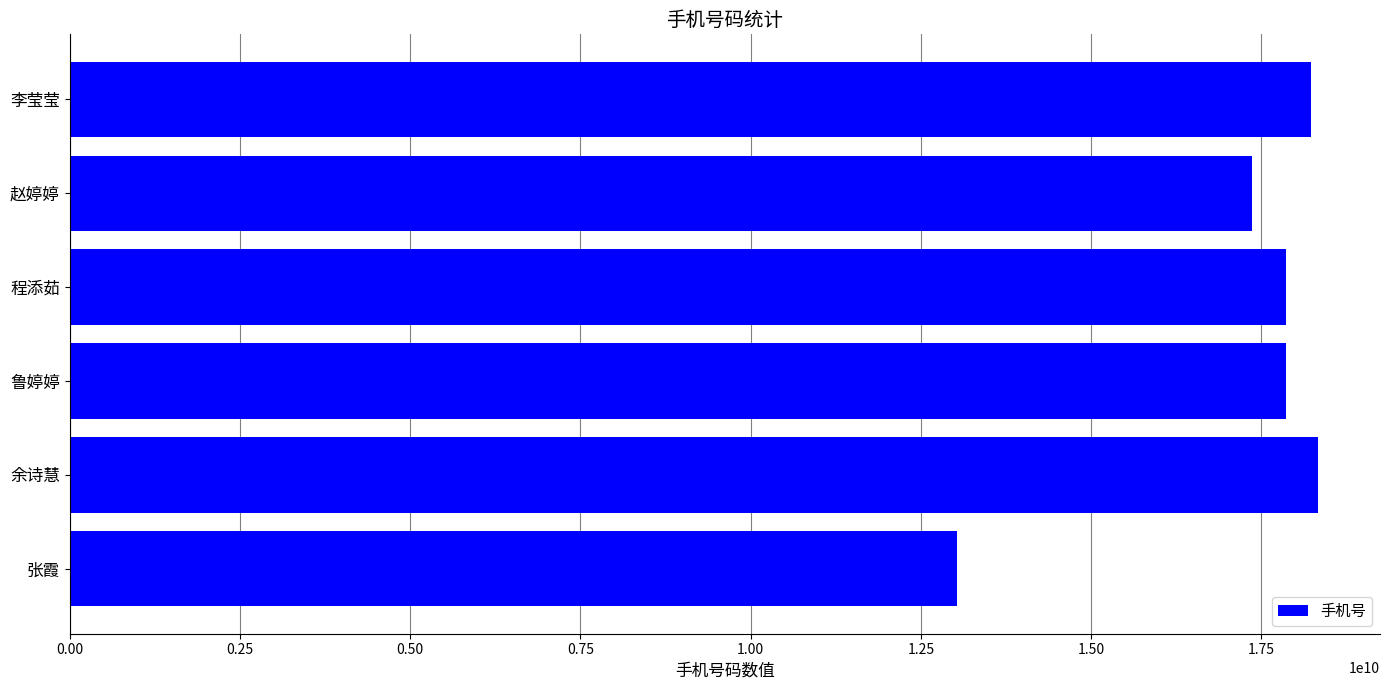

How many bars are there in total?

6